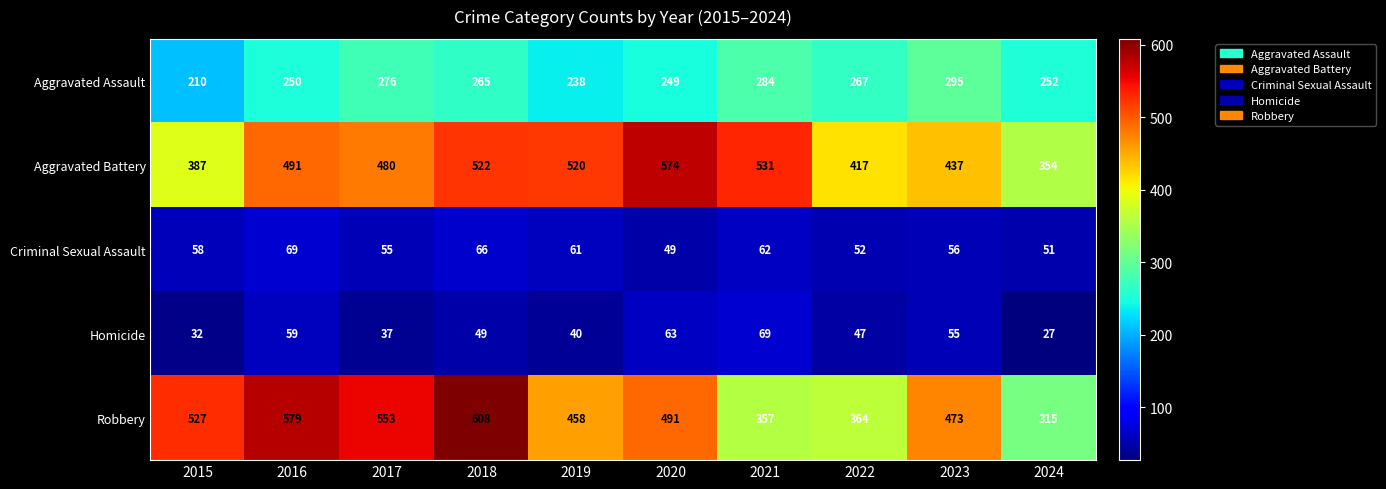

Which series has the largest total across all categories?

Robbery